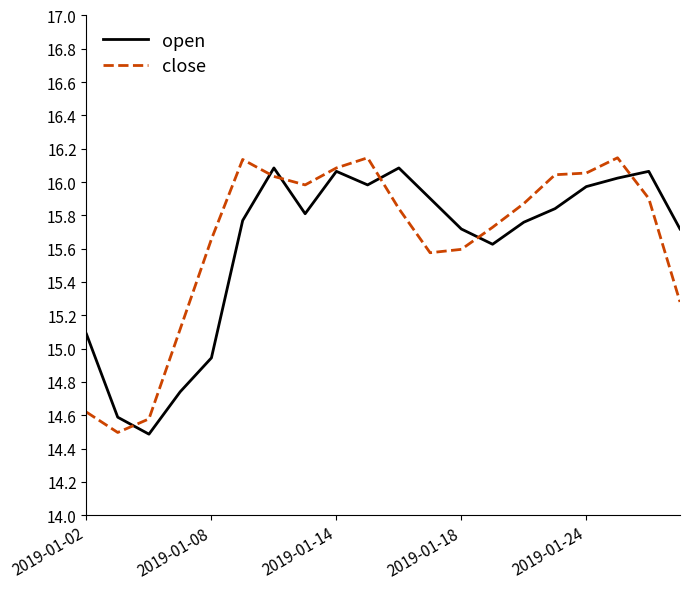

Is it true that close equals 14.6 at 2019-01-02?

True